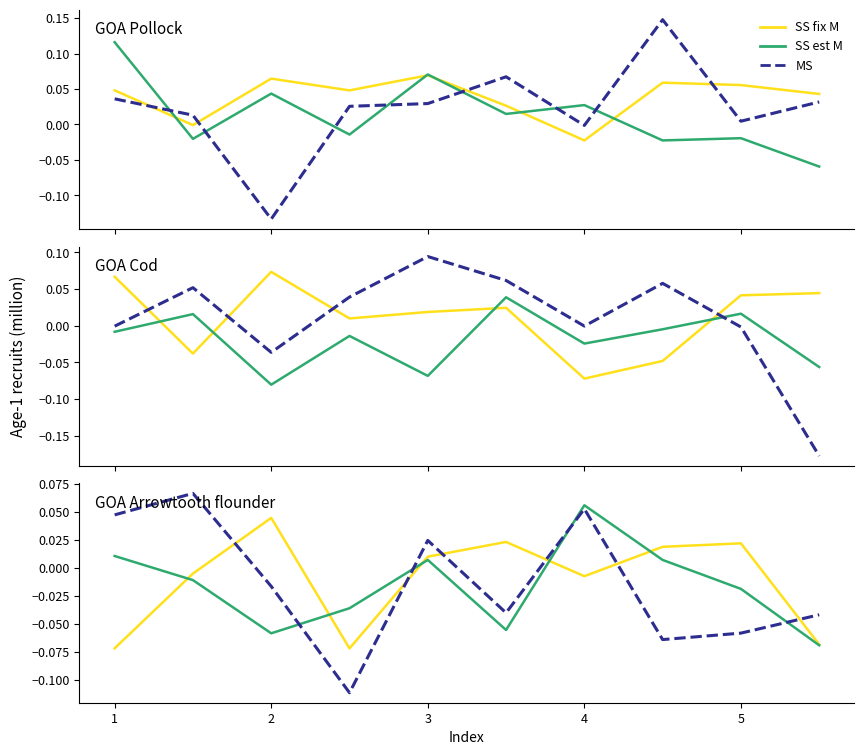

What is the sum of the SS fix M values at 2 and 7?

0.1